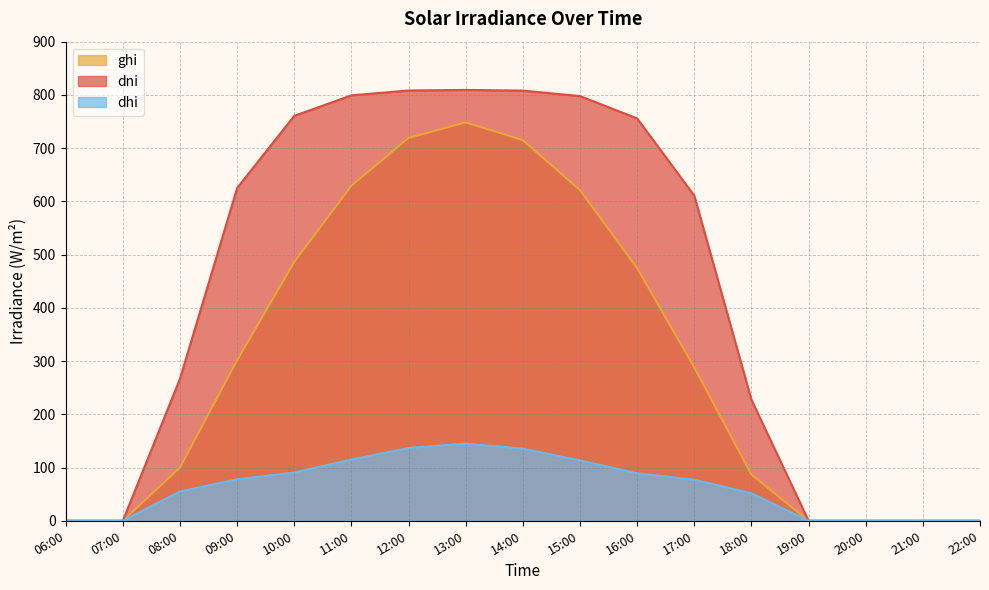

Where is dni nearest to the value 404?

08:00